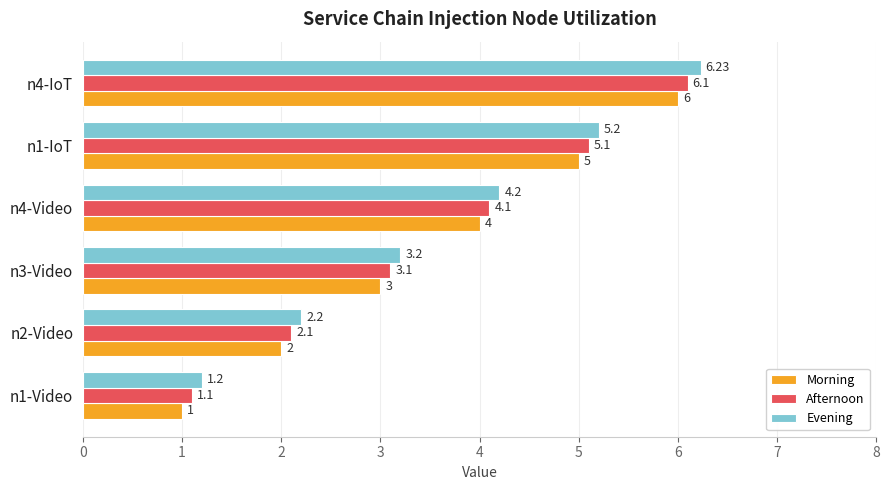

At which category is the sum across all series the highest?

n4-IoT